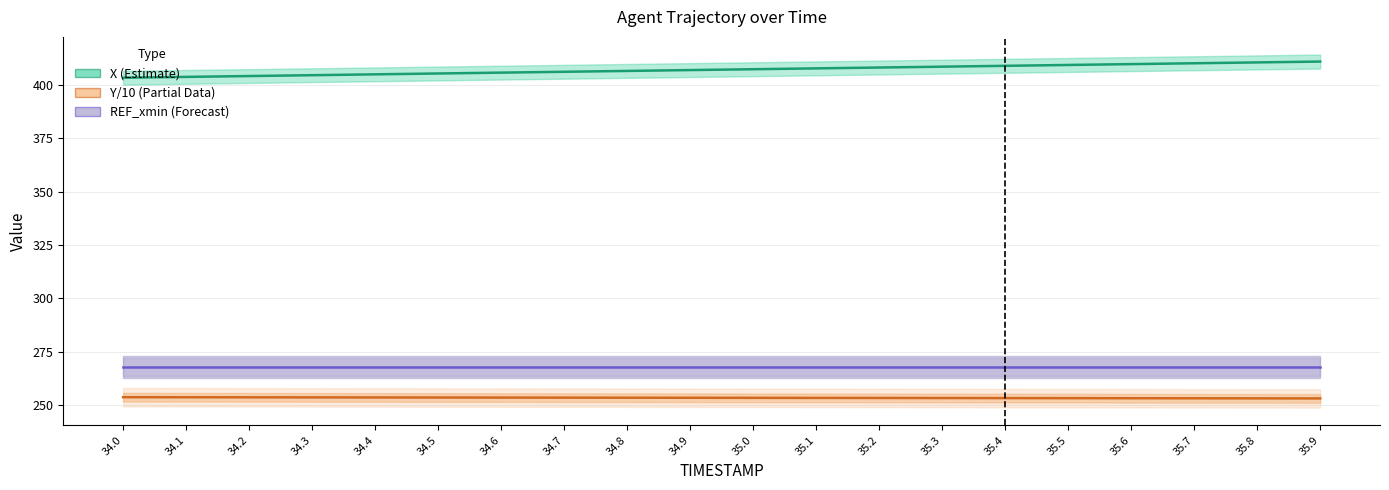

True or false: Y and X intersect in this chart.

False